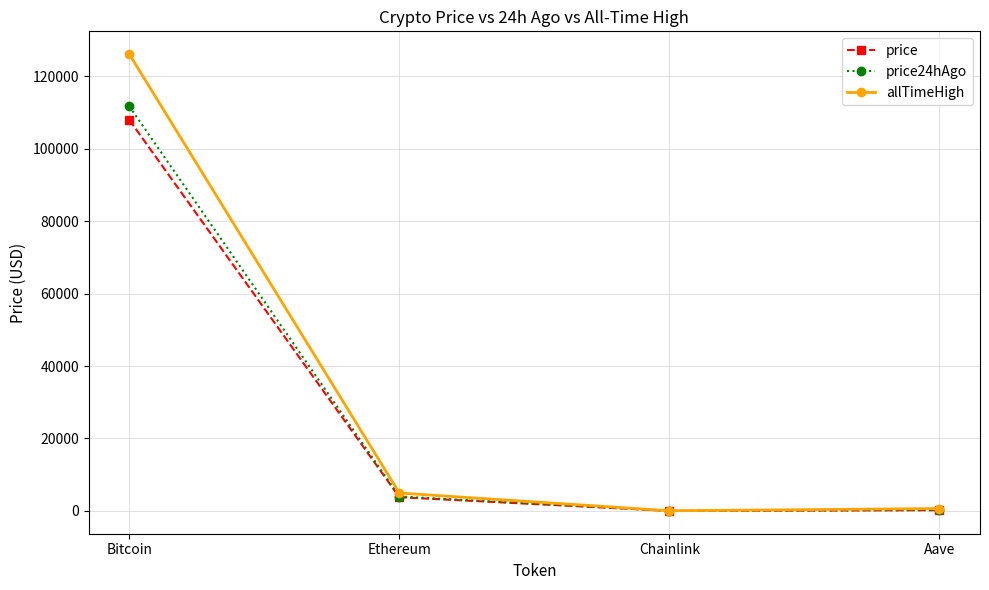

True or false: price24hAgo has more than 2 points higher than both neighbors.

False